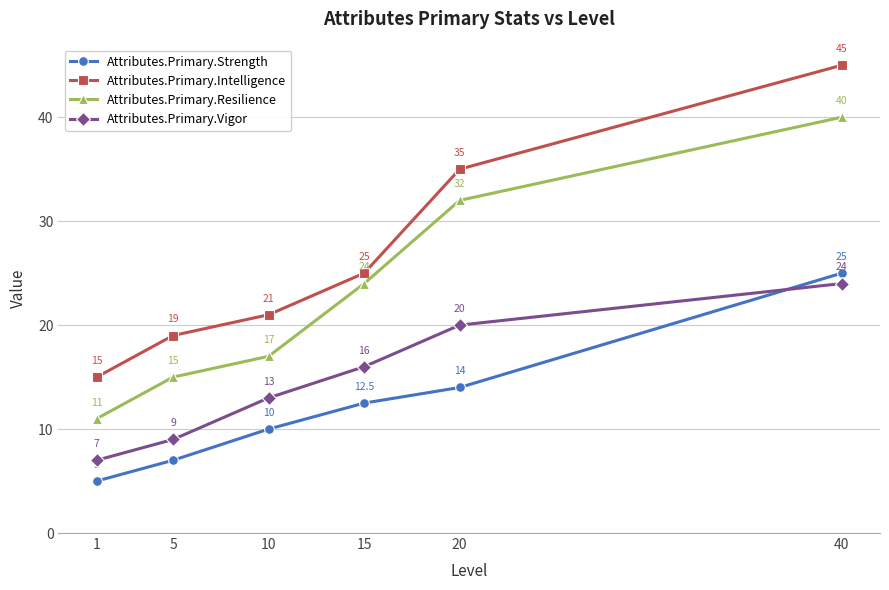

Is this an area chart (filled region under the line)?

No